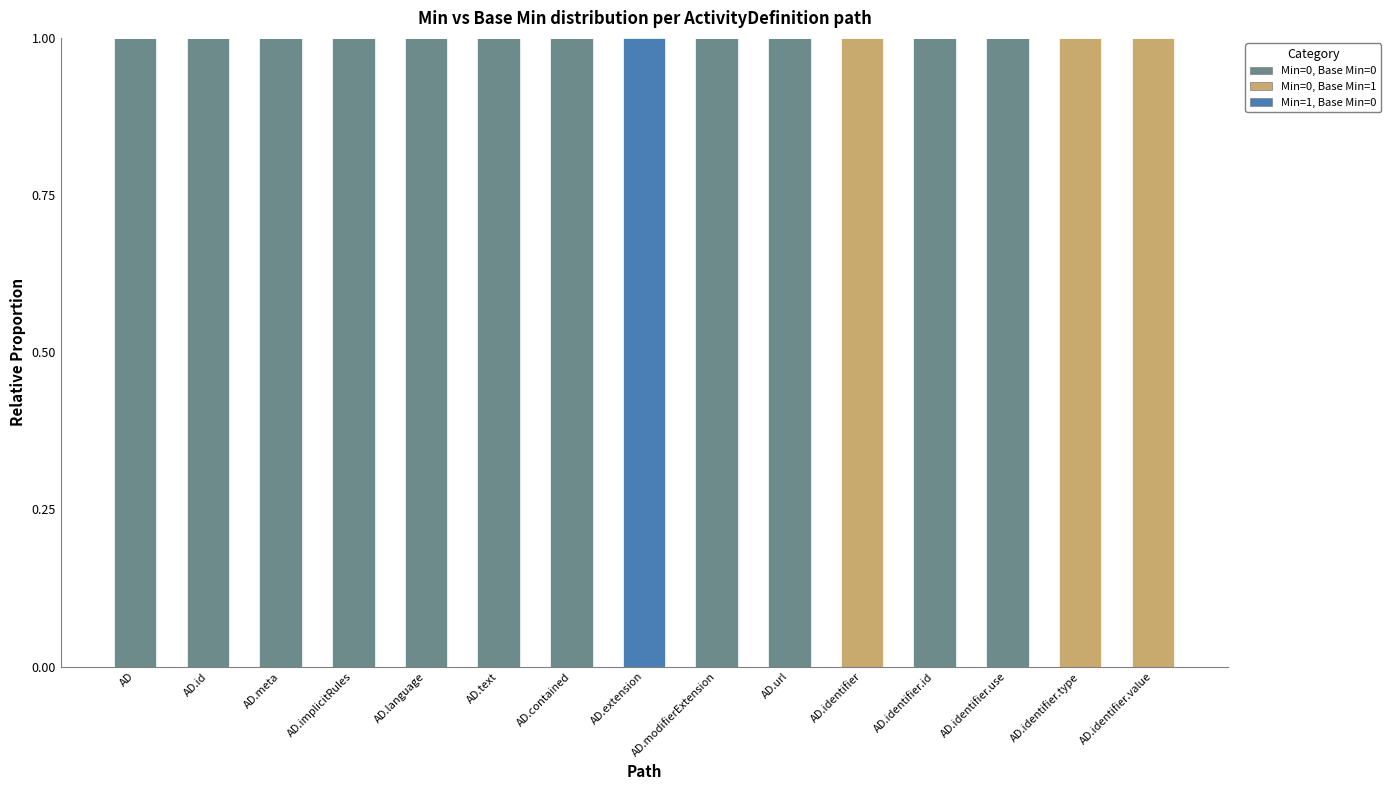

Is it true that Min=0, Base Min=0 equals 1 at AD.implicitRules?

True